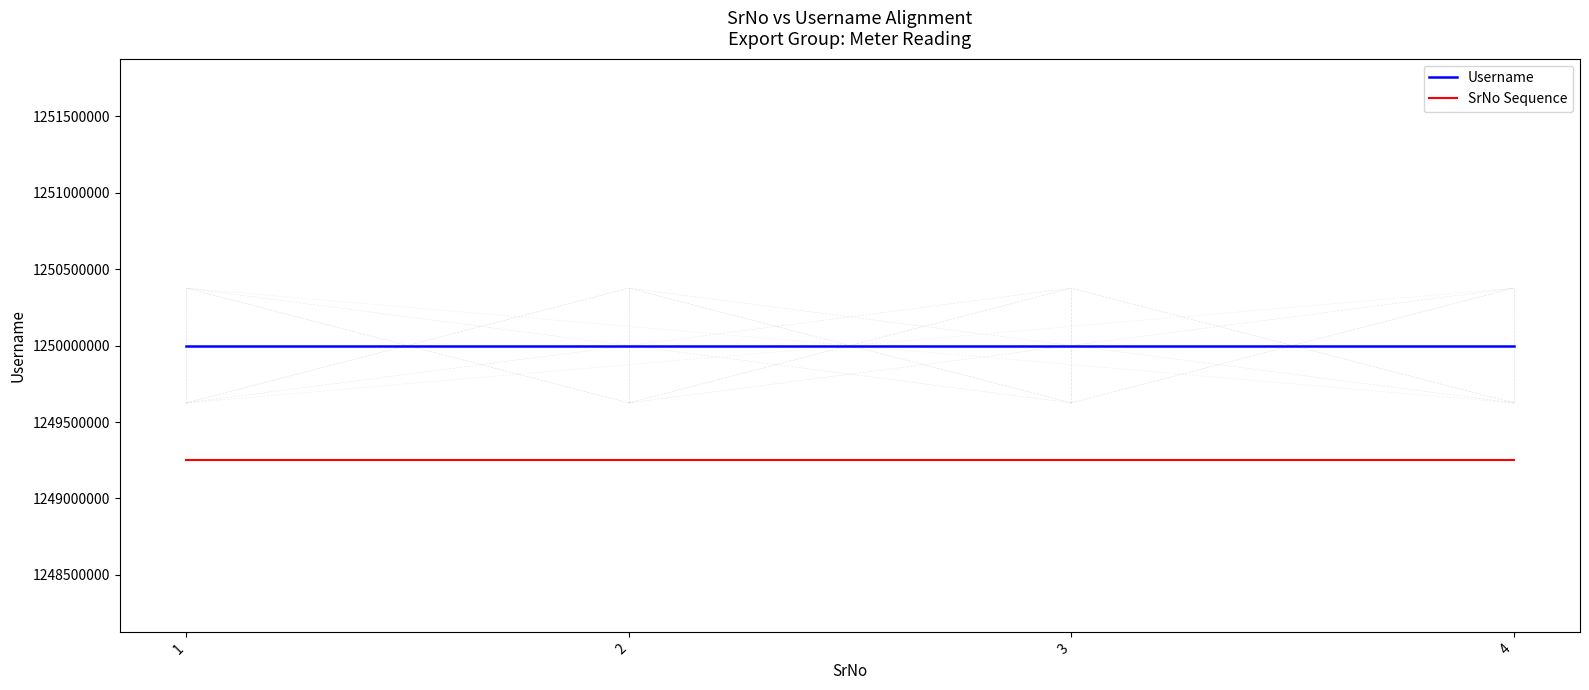

What is the smallest value displayed?

1249250007.0